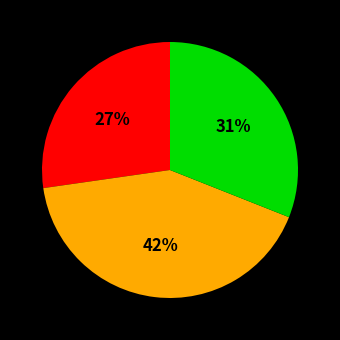

To the nearest percent, what is the average slice percentage?

33%